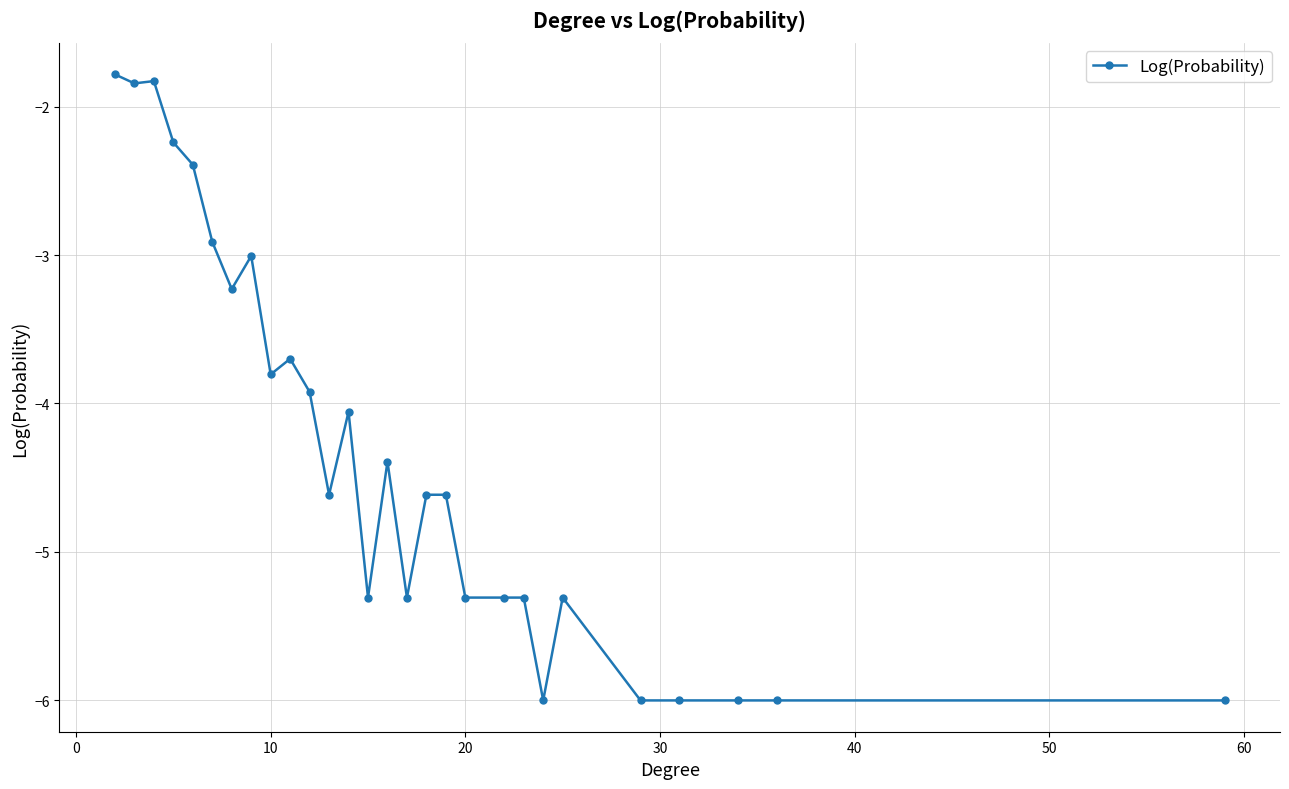

Does the chart display data point markers on the line(s)?

Yes